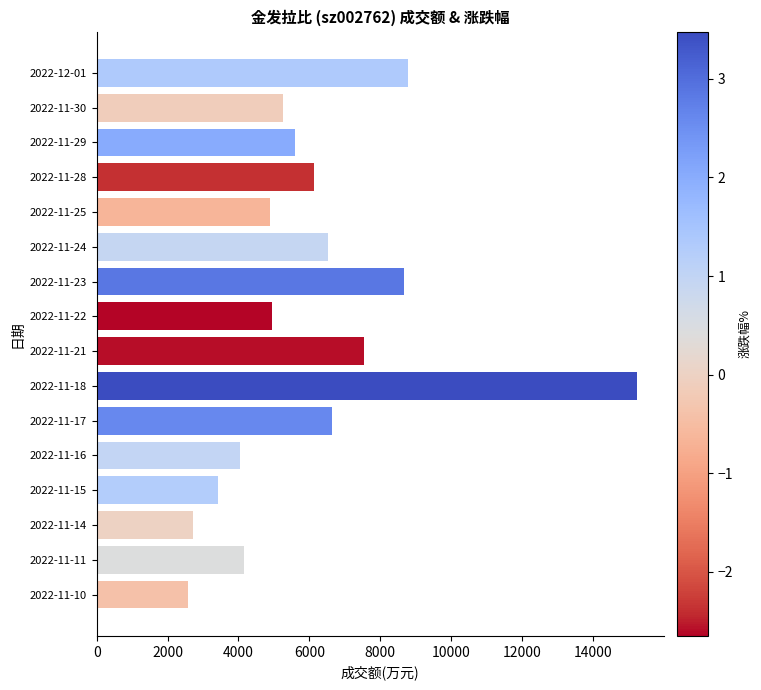

What is the label of the 9th bar from the bottom?

2022-11-22